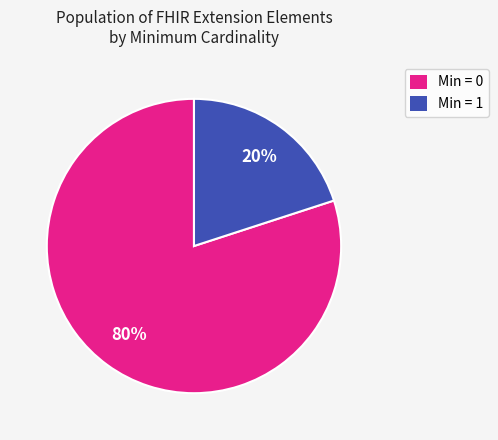

Does any single category account for the majority?

Yes